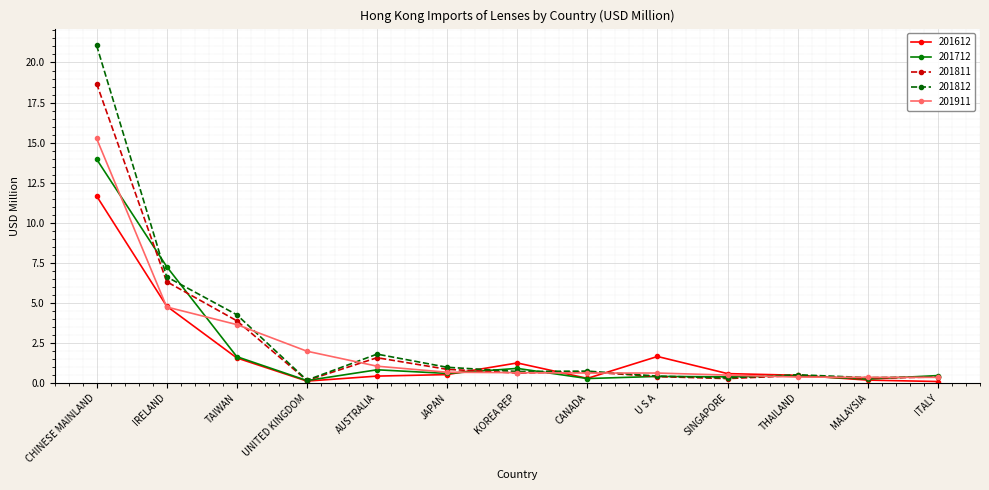

What value does the 201911 series have at MALAYSIA?

0.3